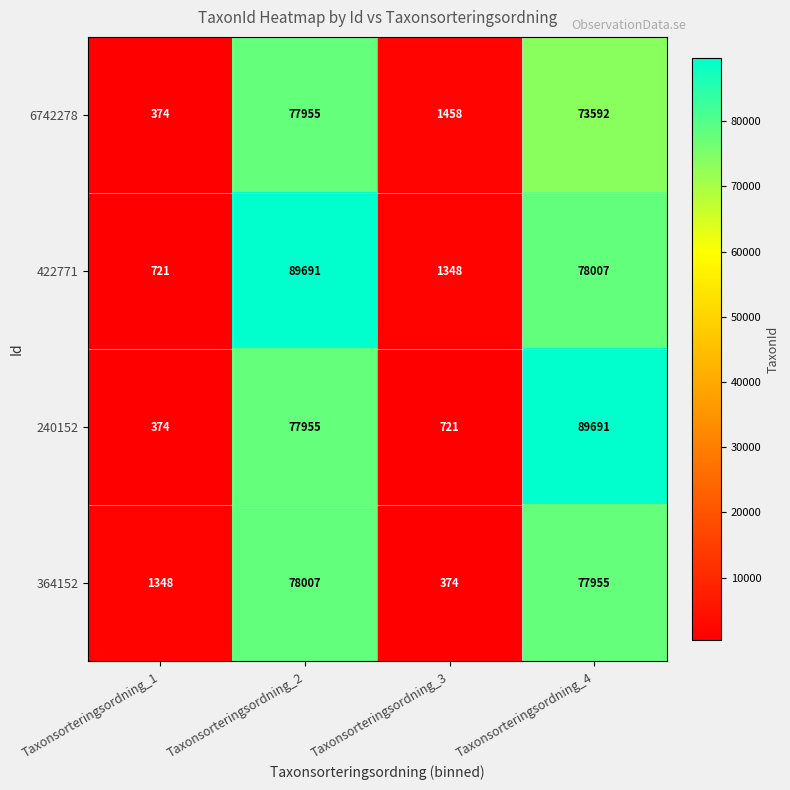

List the labels in order of 364152 value, smallest first.

Taxonsorteringsordning_3, Taxonsorteringsordning_1, Taxonsorteringsordning_4, Taxonsorteringsordning_2